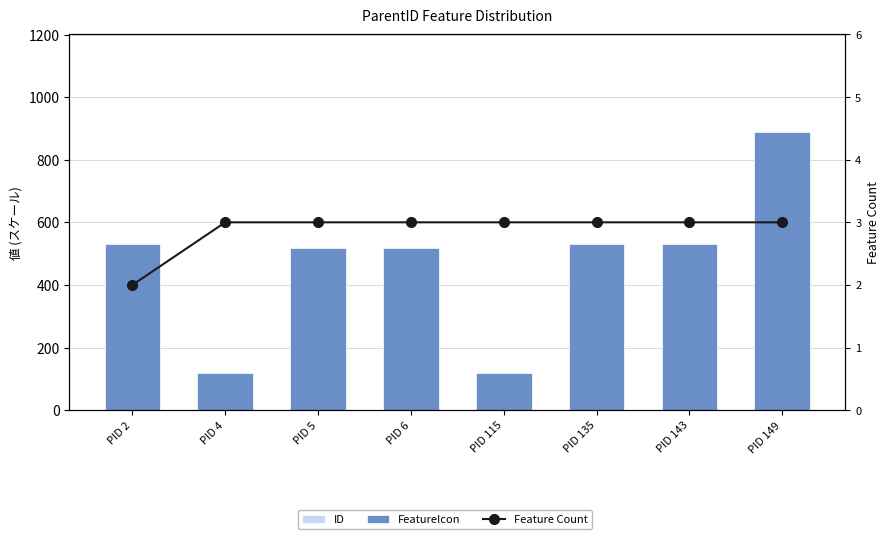

Are the bars horizontal?

No